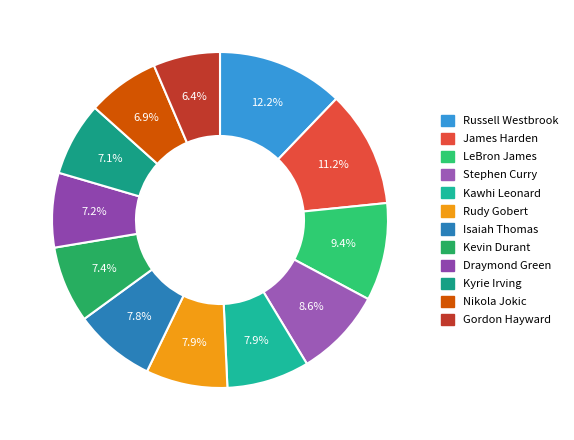

How many segments does this pie chart have?

12